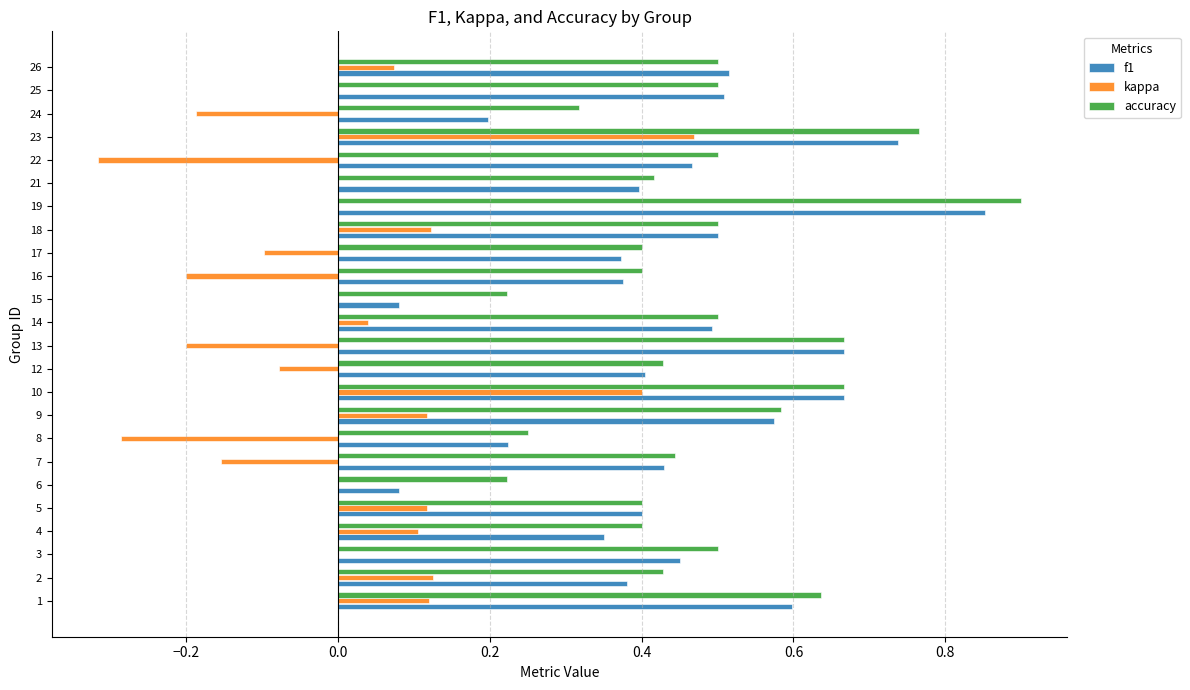

How many distinct data groups are displayed?

3